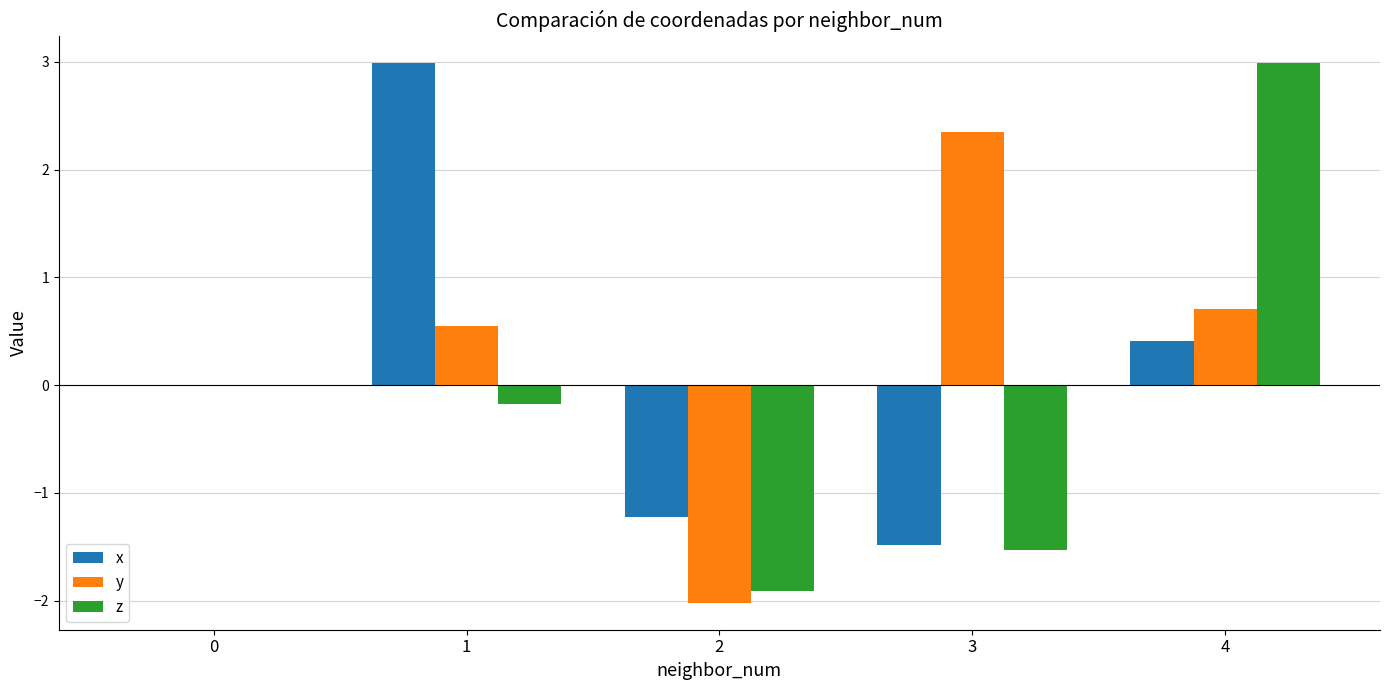

What is the highest value of the x series?

3.0